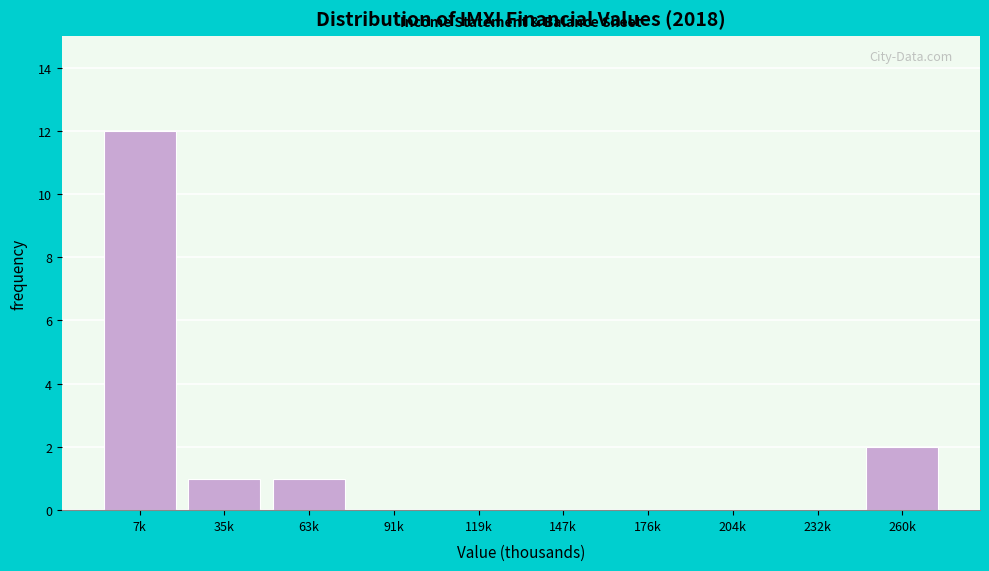

Reading left to right, transcribe all the data shown in this chart.

7k=12	35k=1	63k=1	91k=0	119k=0	147k=0	176k=0	204k=0	232k=0	260k=2